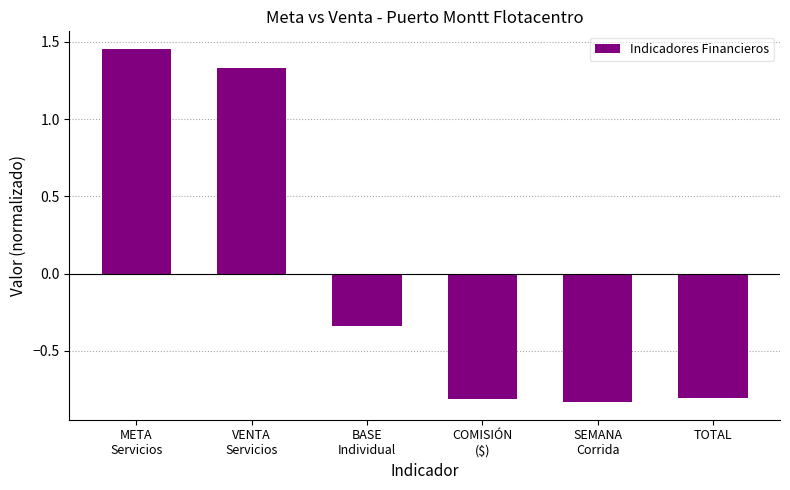

Which label corresponds to the smallest value in the chart?

SEMANA
Corrida